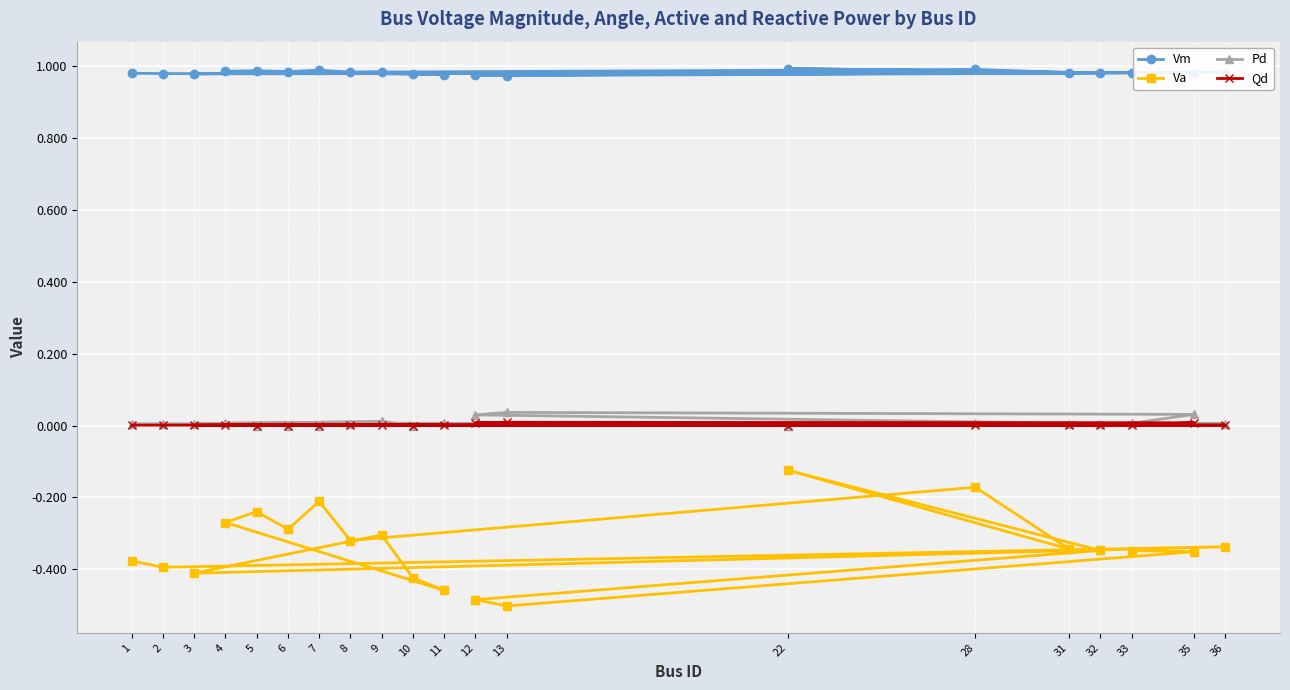

Which category has the lowest value in the Va series?

13